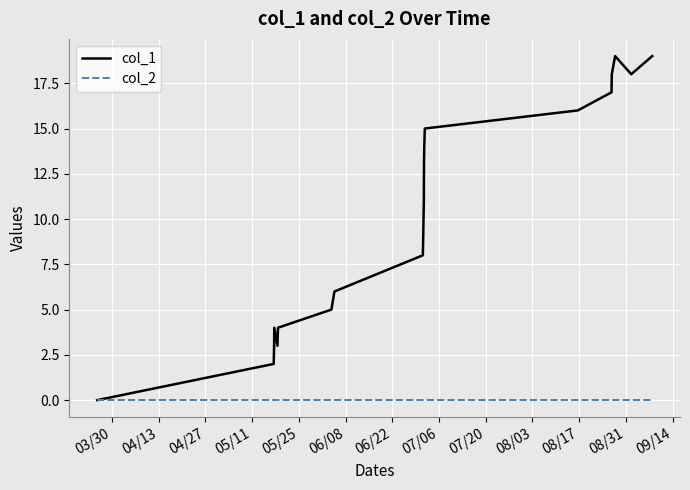

List the series in order of their overall mean, lowest first.

col_2, col_1